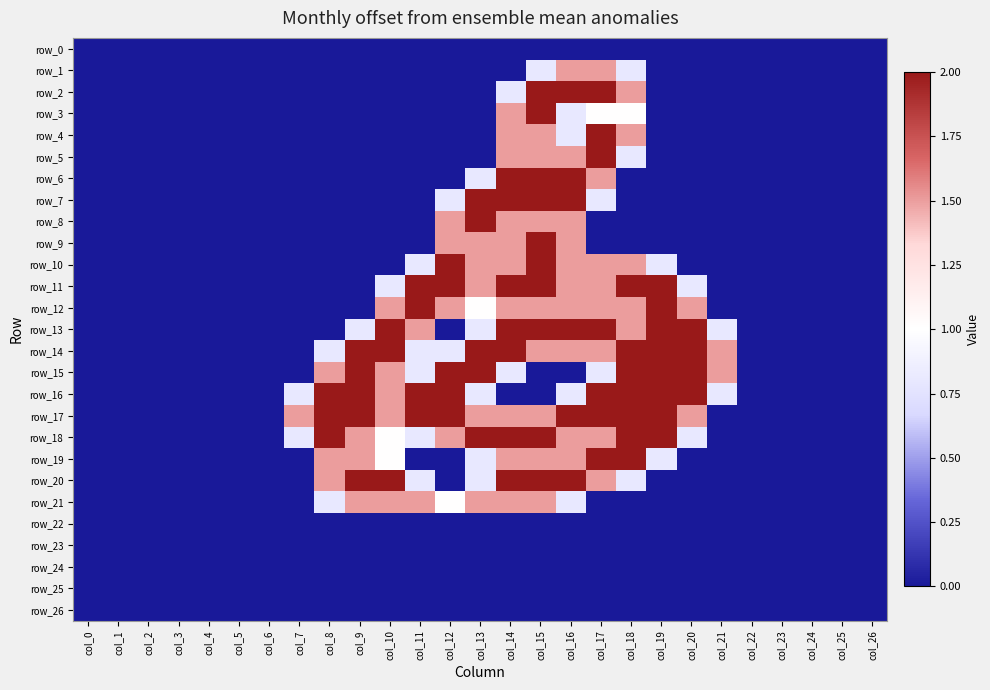

Which has a higher value, col_21 or col_14?

col_21